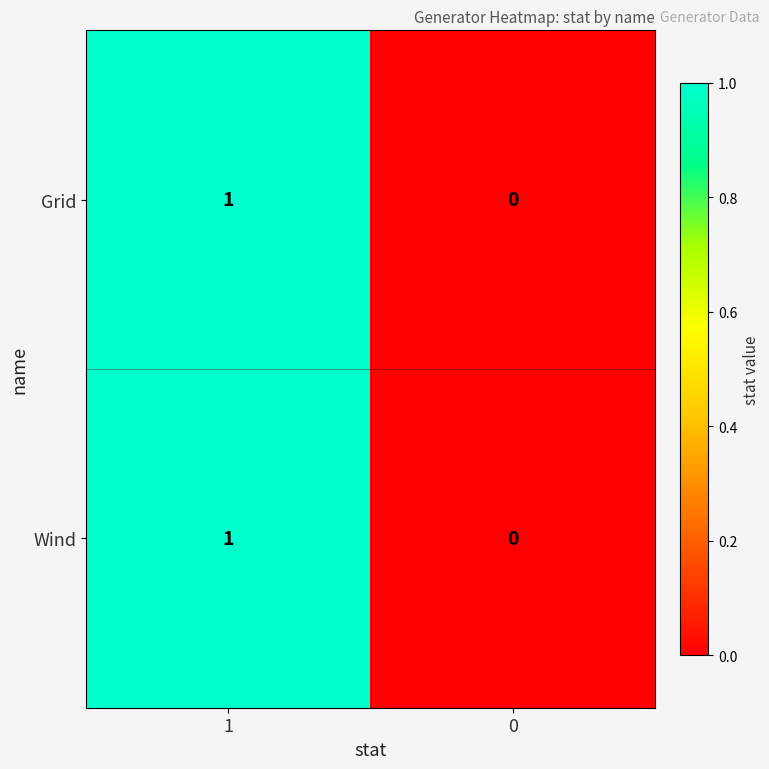

Is the value of Wind at 1 greater than the value of Grid at 0?

Yes